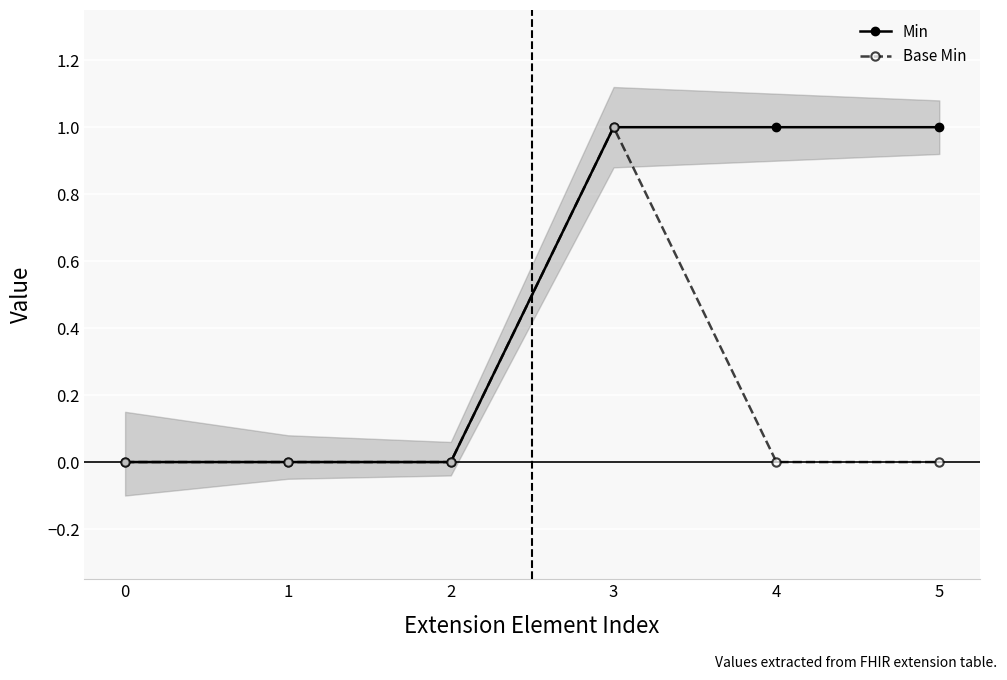

Reading left to right, list all the values displayed in this chart.

Min: 0	0	0	1	1	1
Base Min: 0	0	0	1	0	0